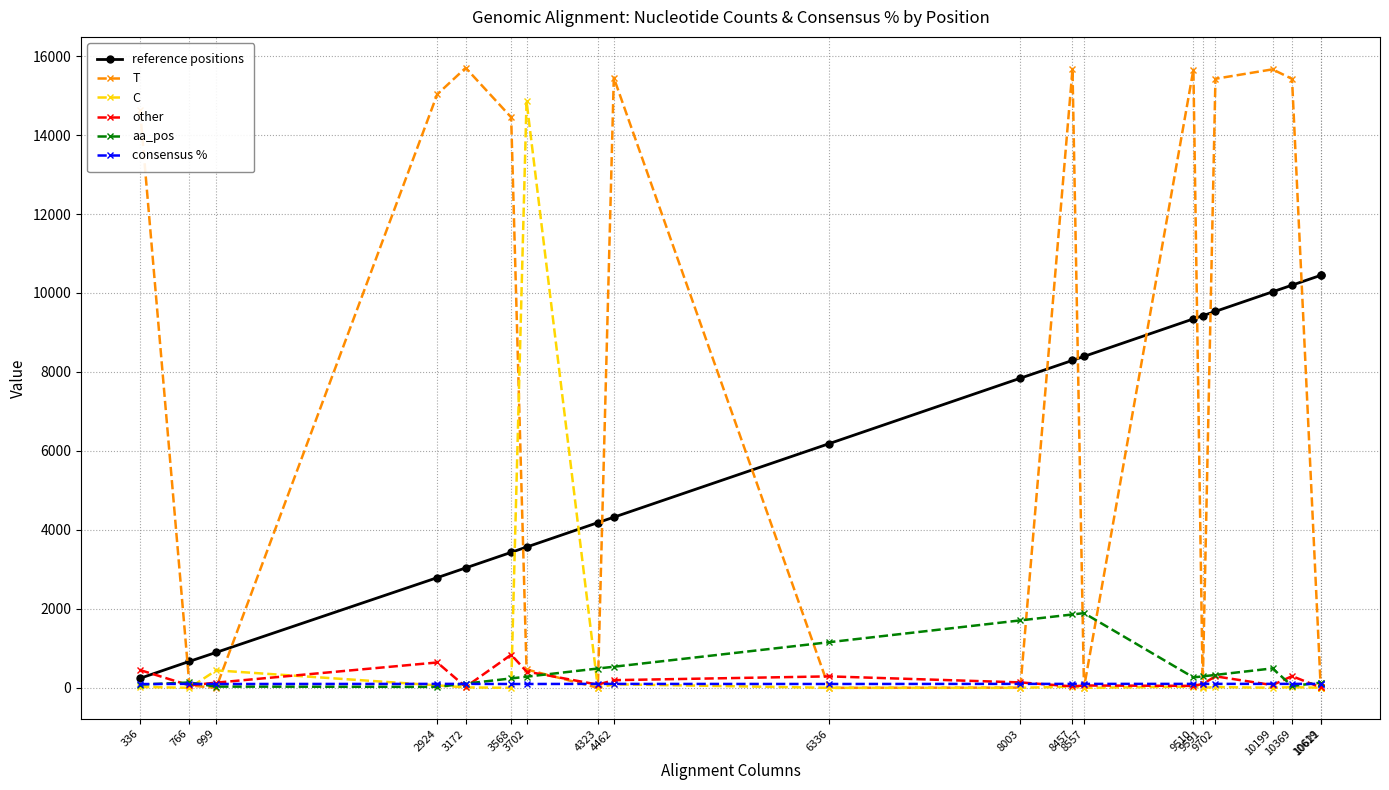

What is the total value across all series at 8557?

10443.7